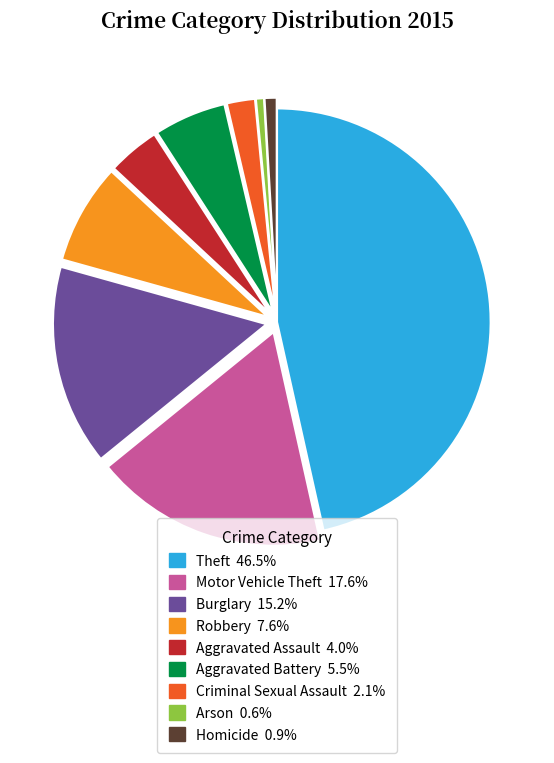

Does Theft represent more than half of the total?

No